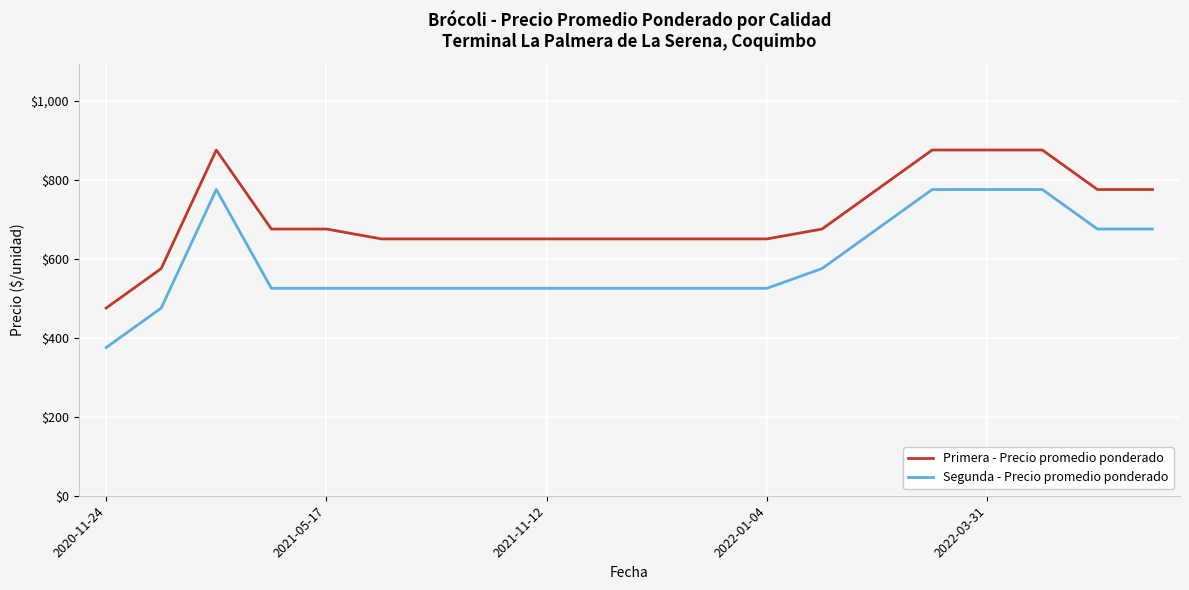

What is the highest value of the Segunda - Precio promedio ponderado series?

775